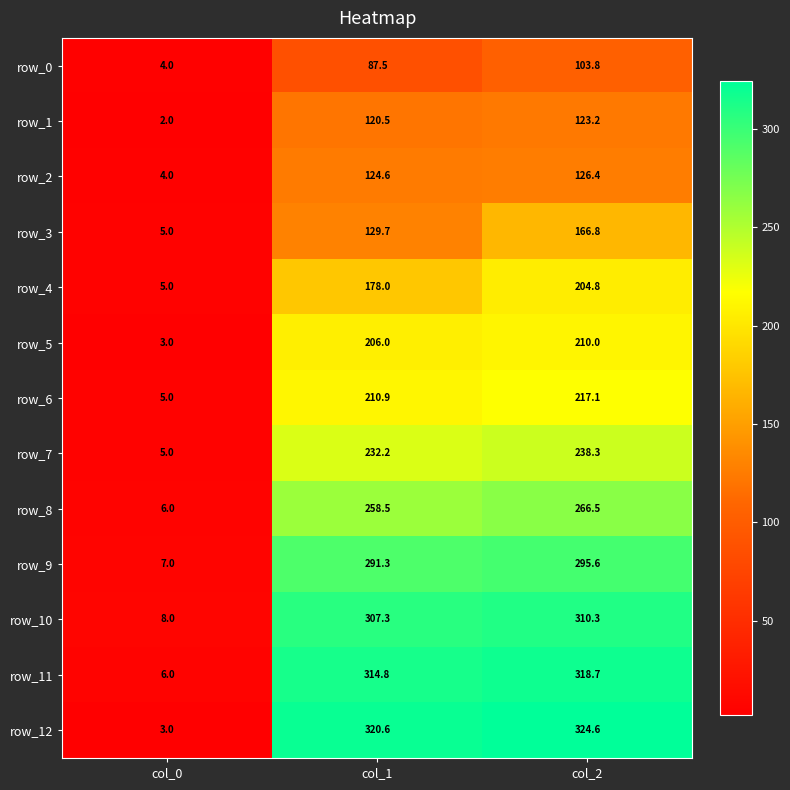

At which label is row_8 closest to 136?

col_1